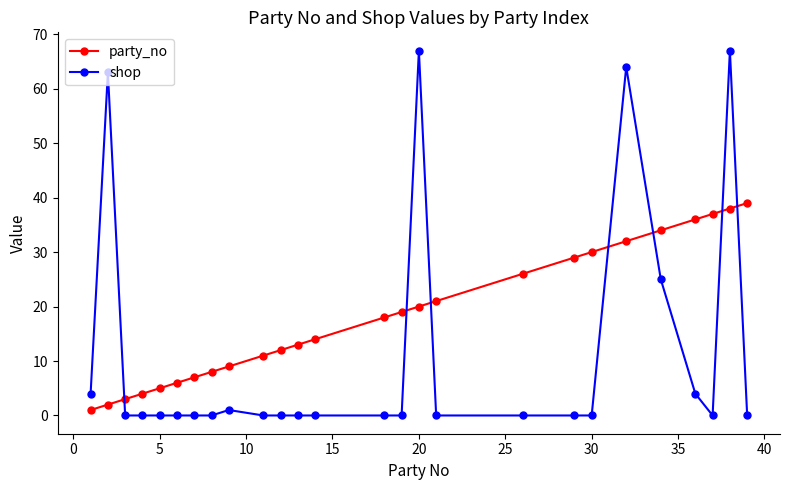

What is the highest value of the party_no series?

39